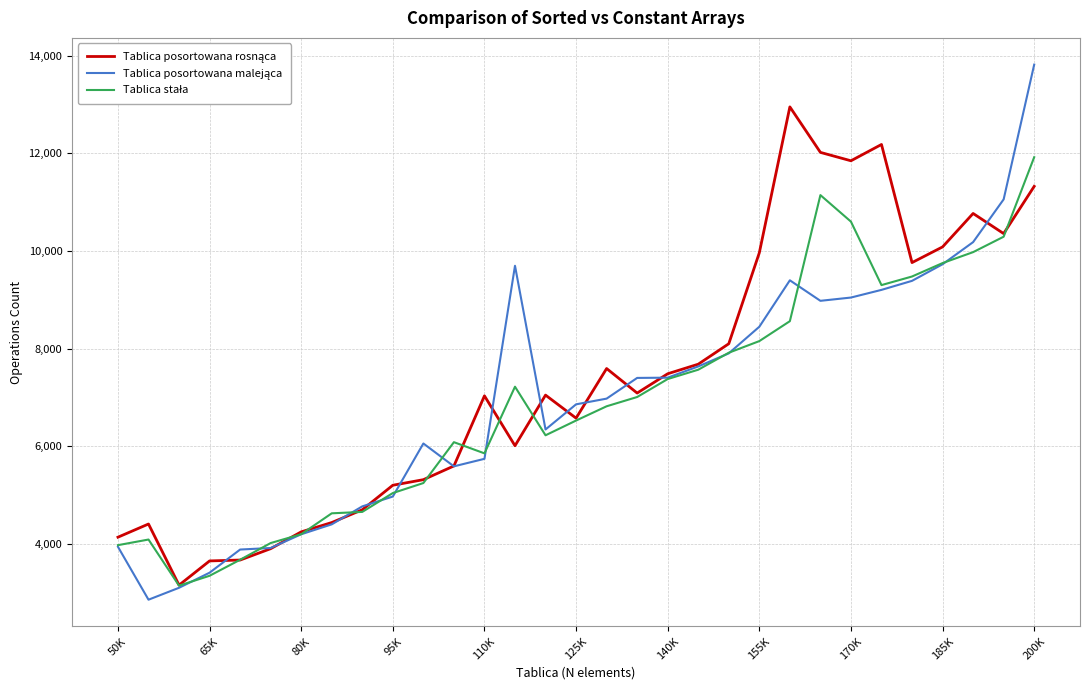

What is the smallest value displayed?

2858